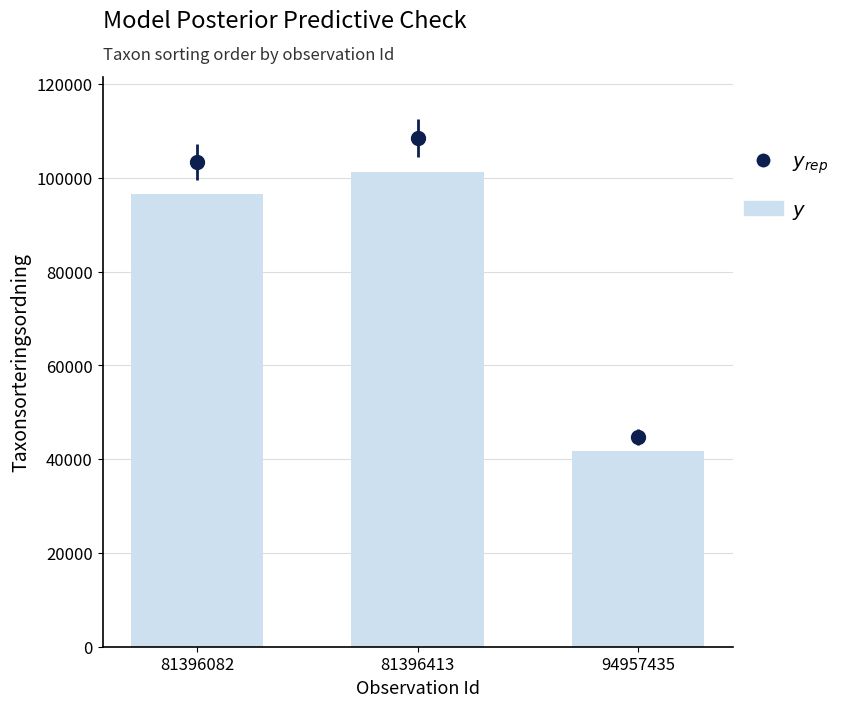

What value does the data have at 81396413, to the nearest 50?

101300